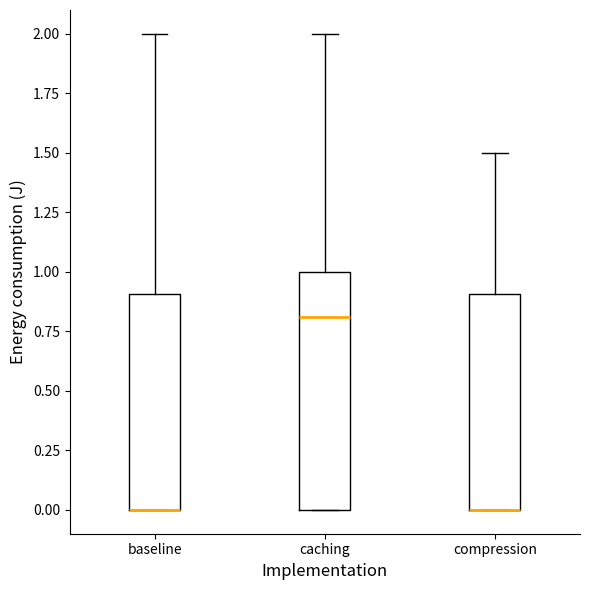

Reading left to right, read every box against the y-axis: the position of its median line, the range the box covers, and the ends of its whiskers. The values are not printed on the chart, so give them approximately, as read against the axis.

baseline: median 0.0 (drawn on the box's lower edge), box 0.0 to 0.9, whiskers 0.0 to 2.0
caching: median 0.8, box 0.0 to 1.0, whiskers 0.0 to 2.0
compression: median 0.0 (drawn on the box's lower edge), box 0.0 to 0.9, whiskers 0.0 to 1.5